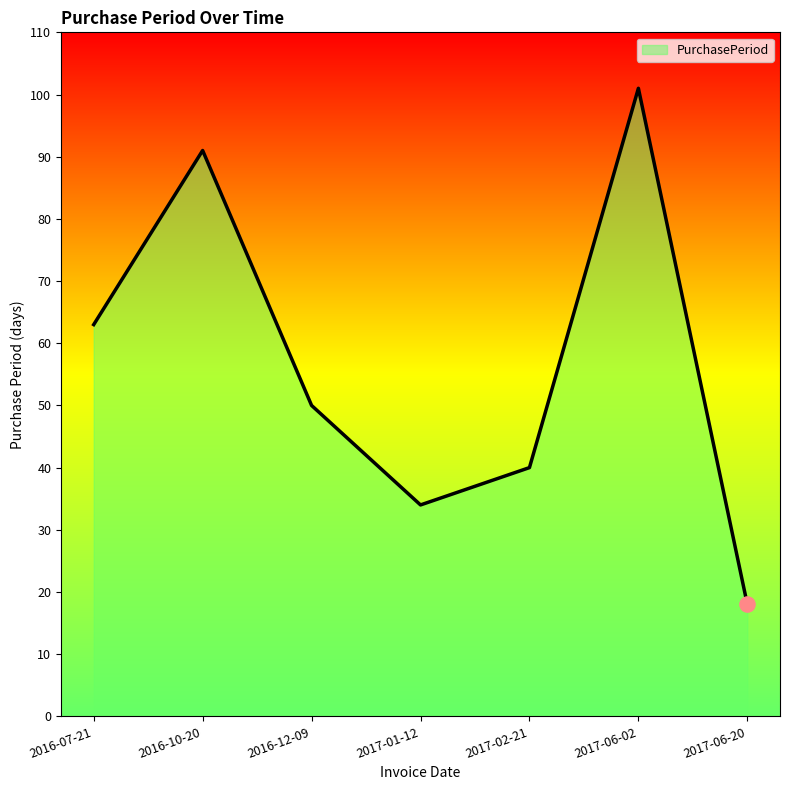

What is the ratio of the value at 2017-02-21 to the value at 2017-06-02?

0.4